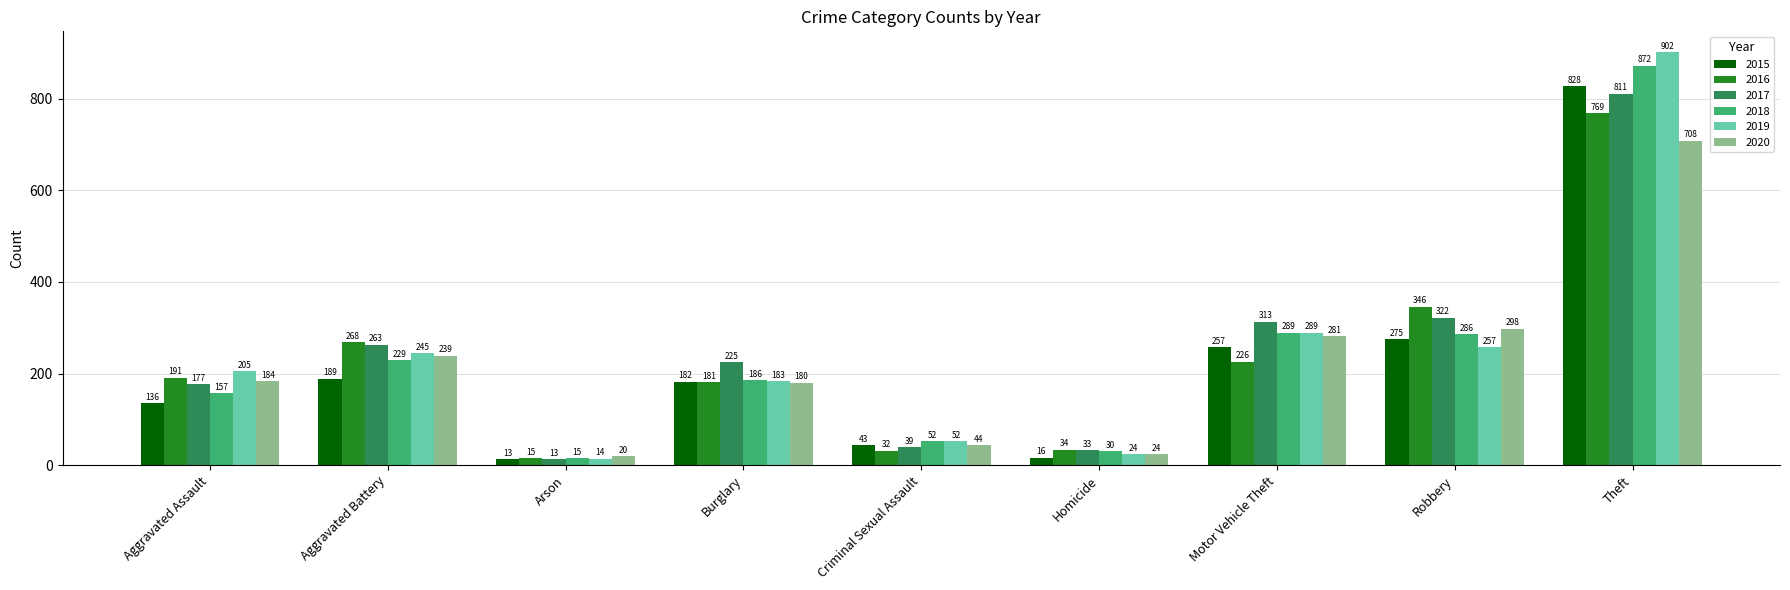

What is the sum of all 2015 values?

1939